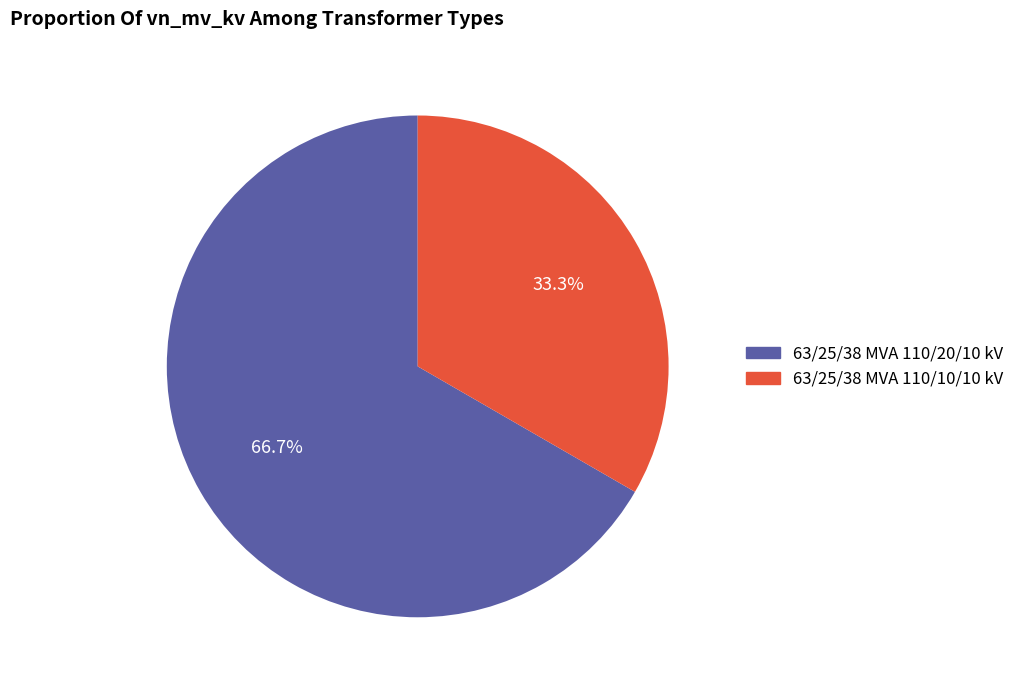

Which category has the biggest portion of the pie?

63/25/38 MVA 110/20/10 kV